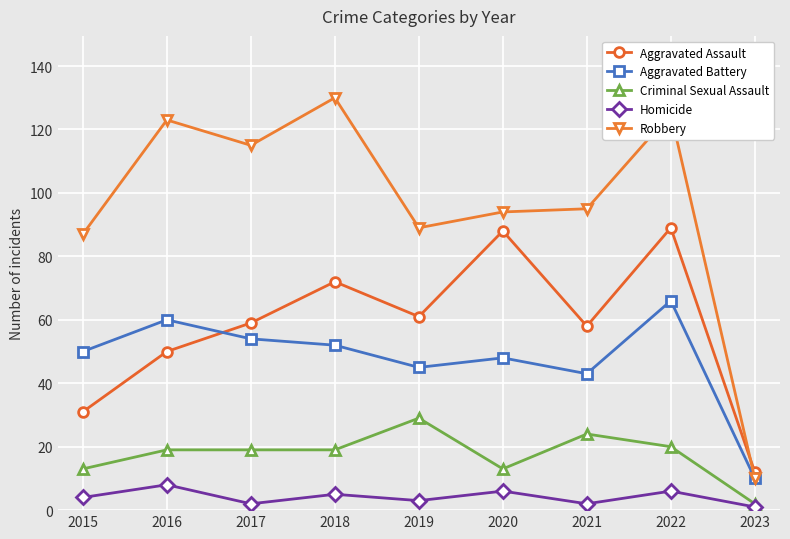

What is the spread (max minus min) of values at 2016?

115